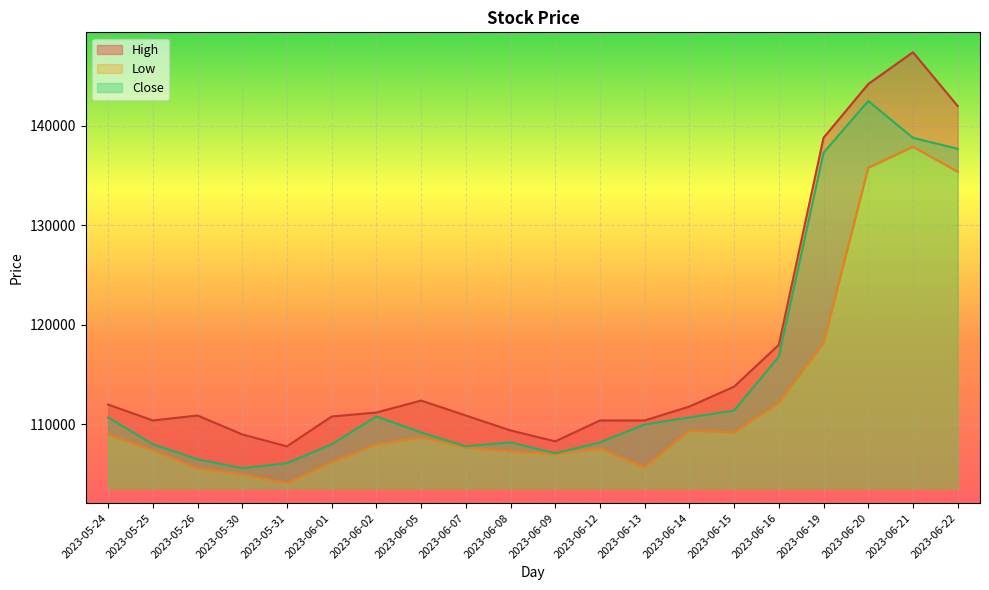

What is the value of the Low point at the 1st from the left?

109000